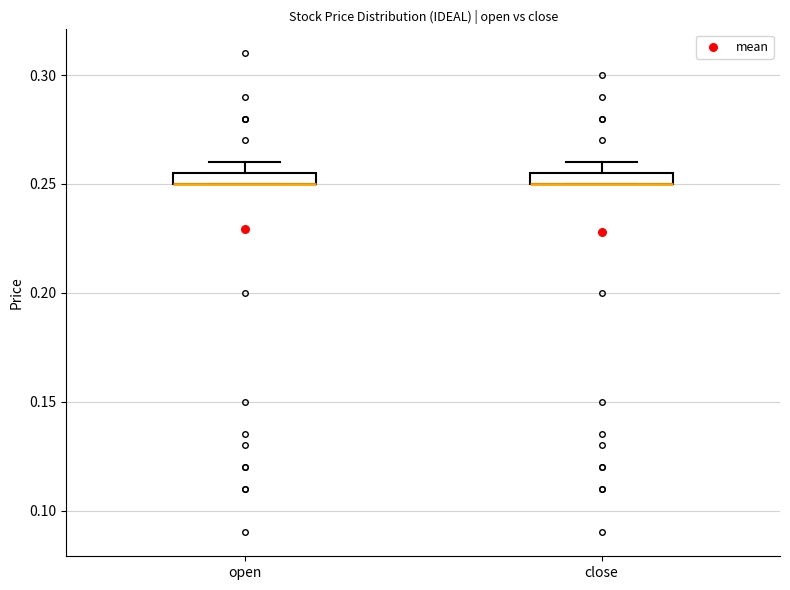

Where does the upper whisker of the box for open end on the y-axis? The values are not printed on the chart, so give them approximately, as read against the axis.

0.260